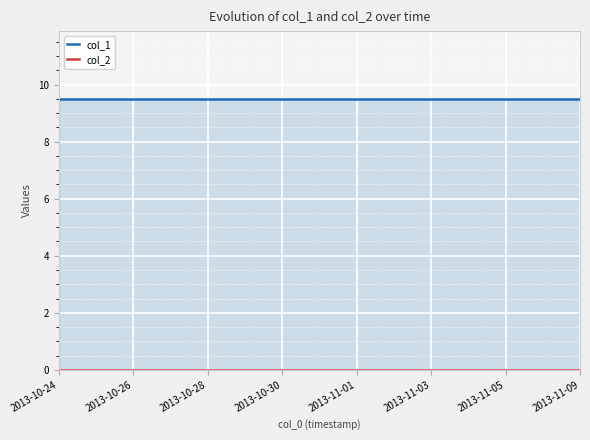

True or false: col_1 and col_2 intersect in this chart.

False